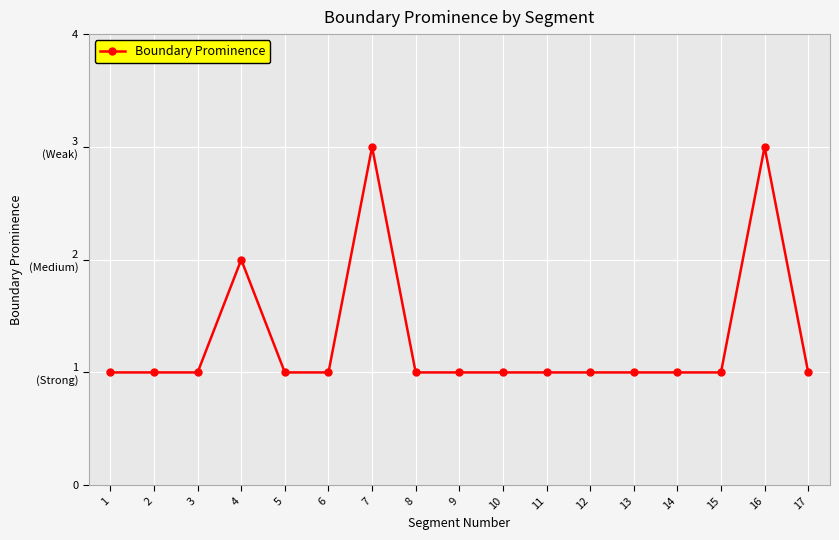

Is this an area chart (filled region under the line)?

No